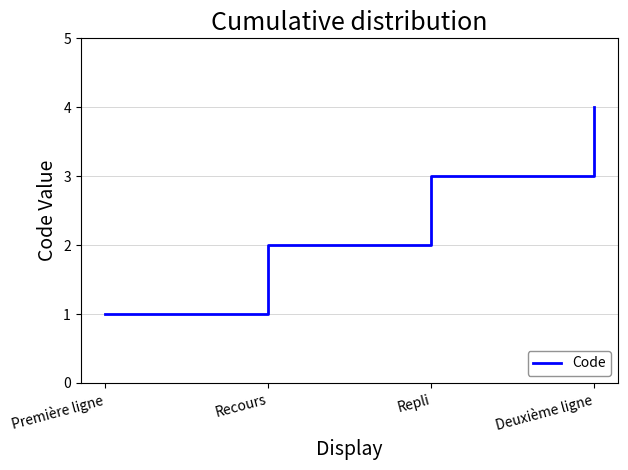

What position from the left is Recours?

2